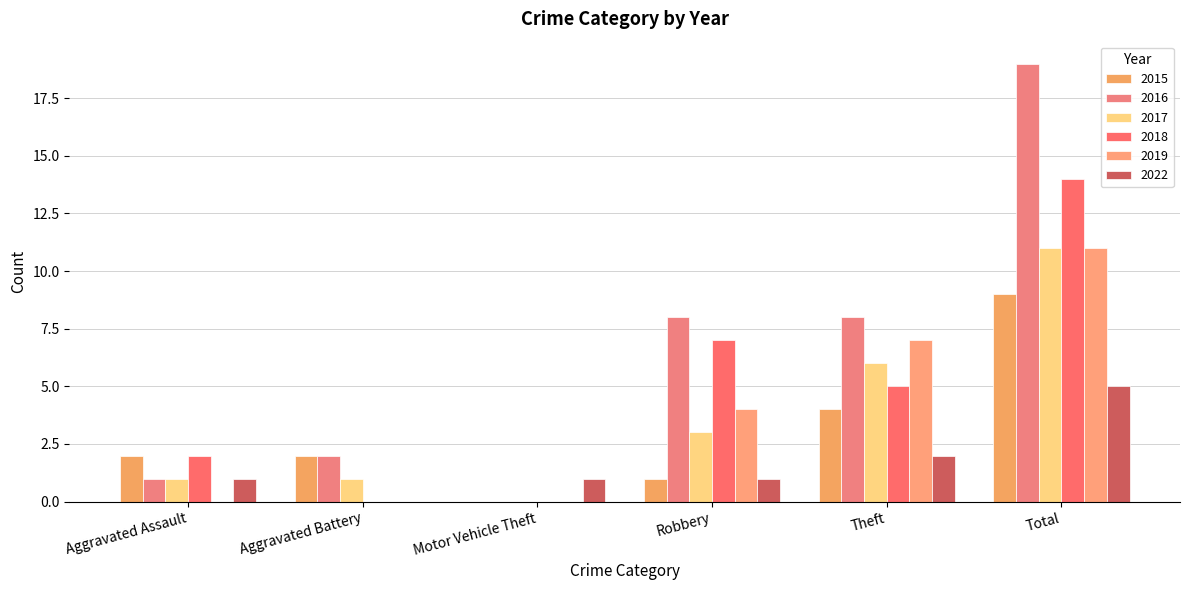

Are the bars grouped side by side (vs. stacked)?

Yes